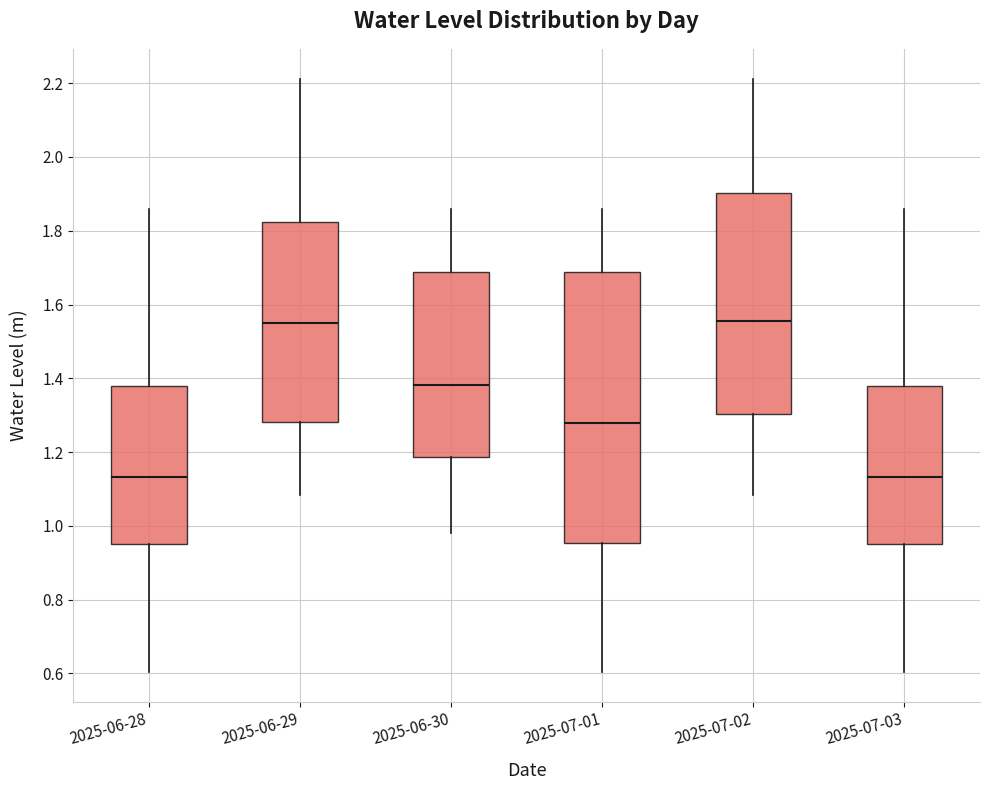

Comparing the boxes themselves (not the whiskers), which one is the tallest?

2025-07-01